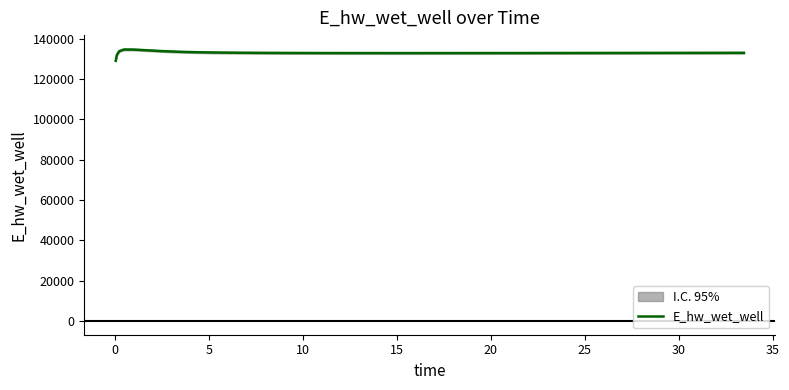

The value at 29 is 51532.2. True or false?

False